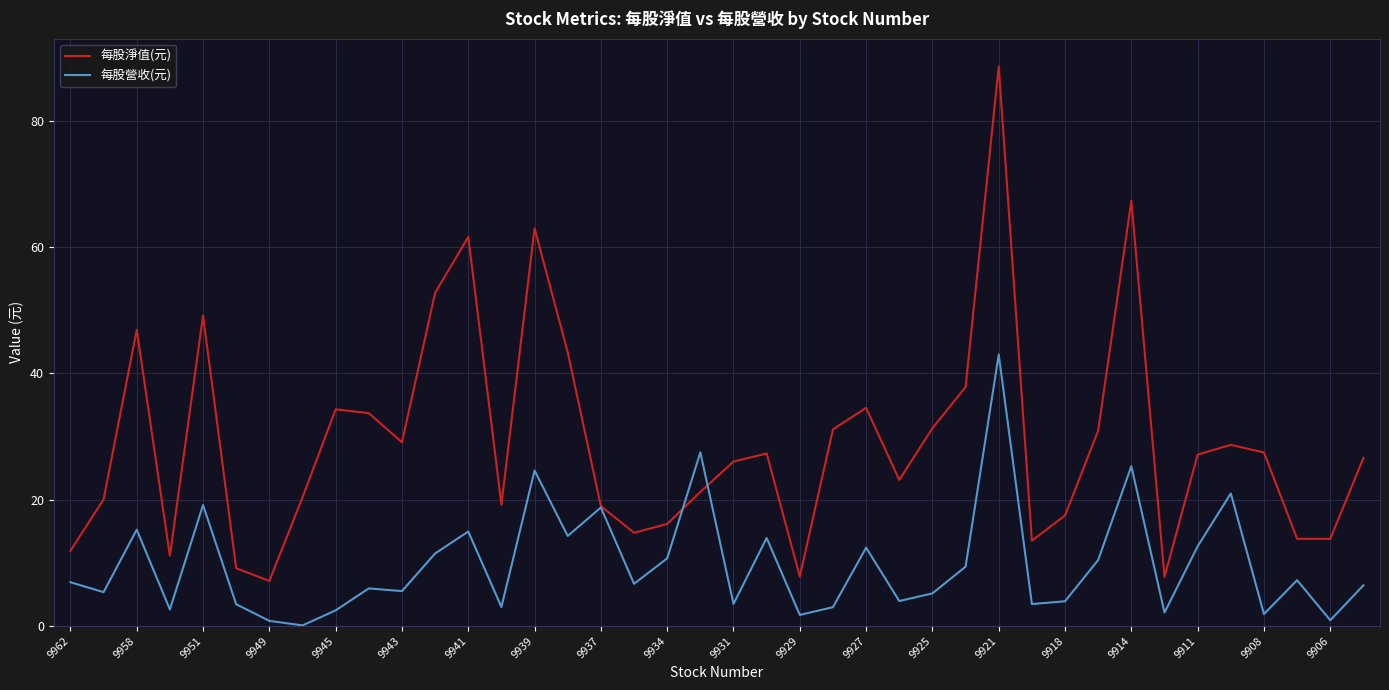

Which series has the largest range (max minus min)?

每股淨值(元)